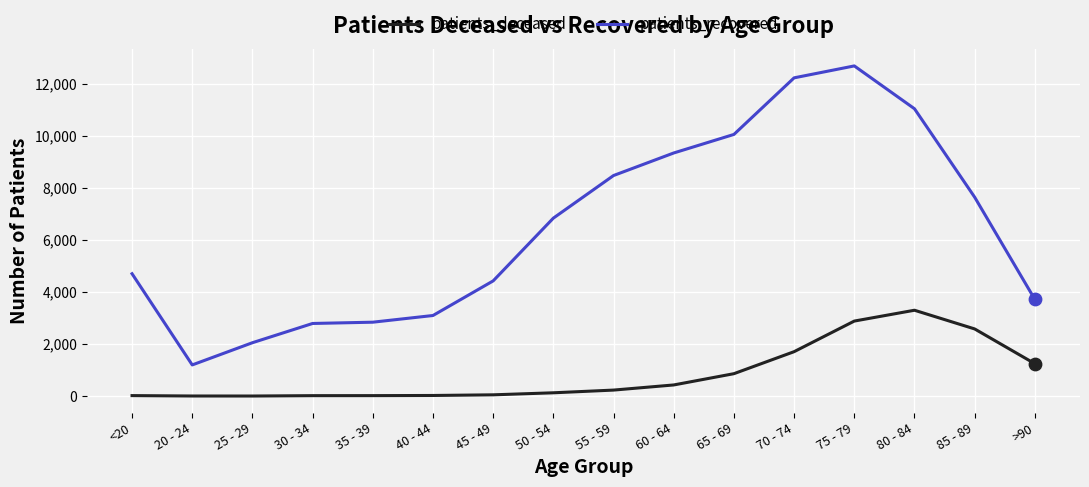

Which series changed the most between 65 - 69 and 70 - 74?

patients_recovered